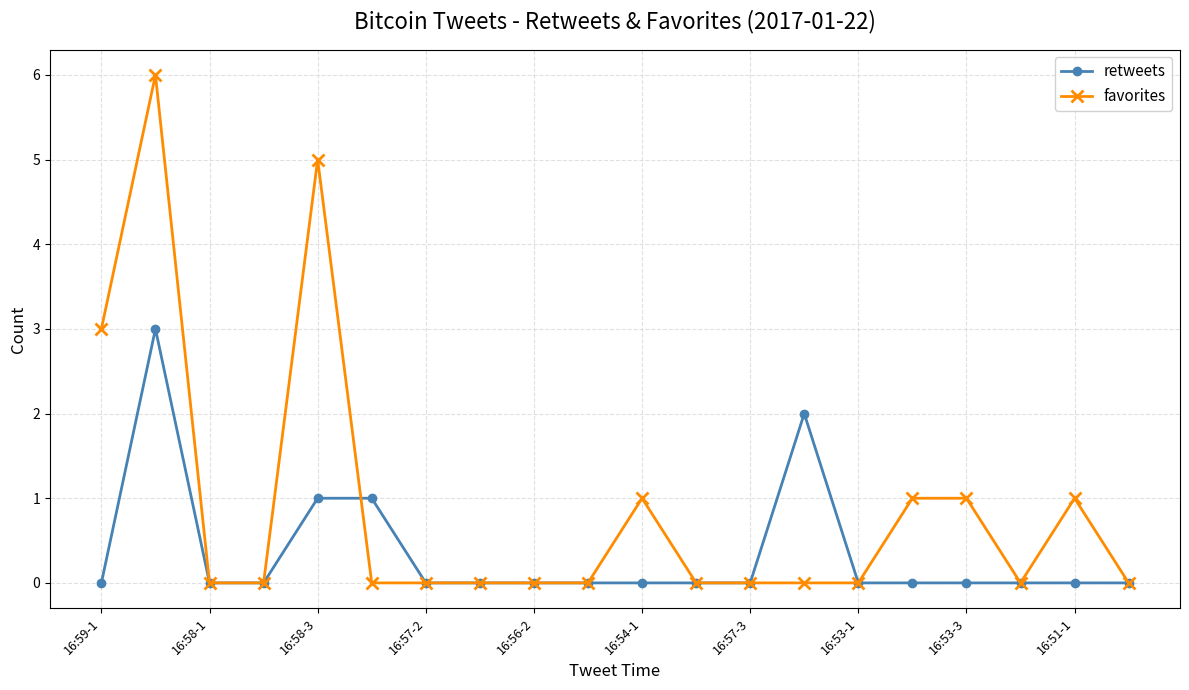

Which series has the largest total across all categories?

favorites